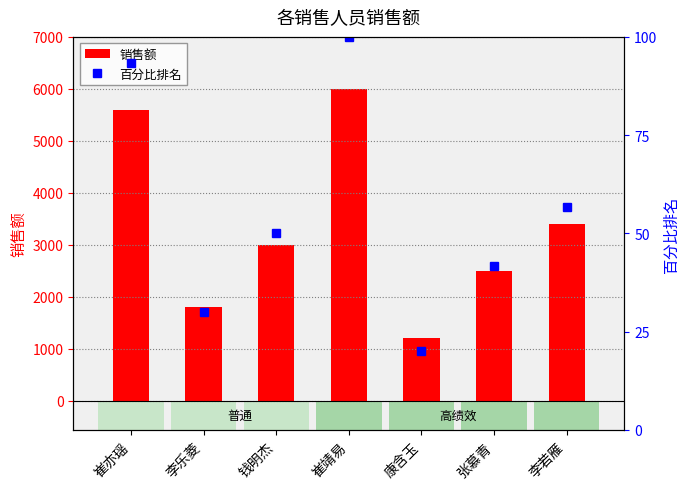

Which category has the highest value across all series?

崔靖易